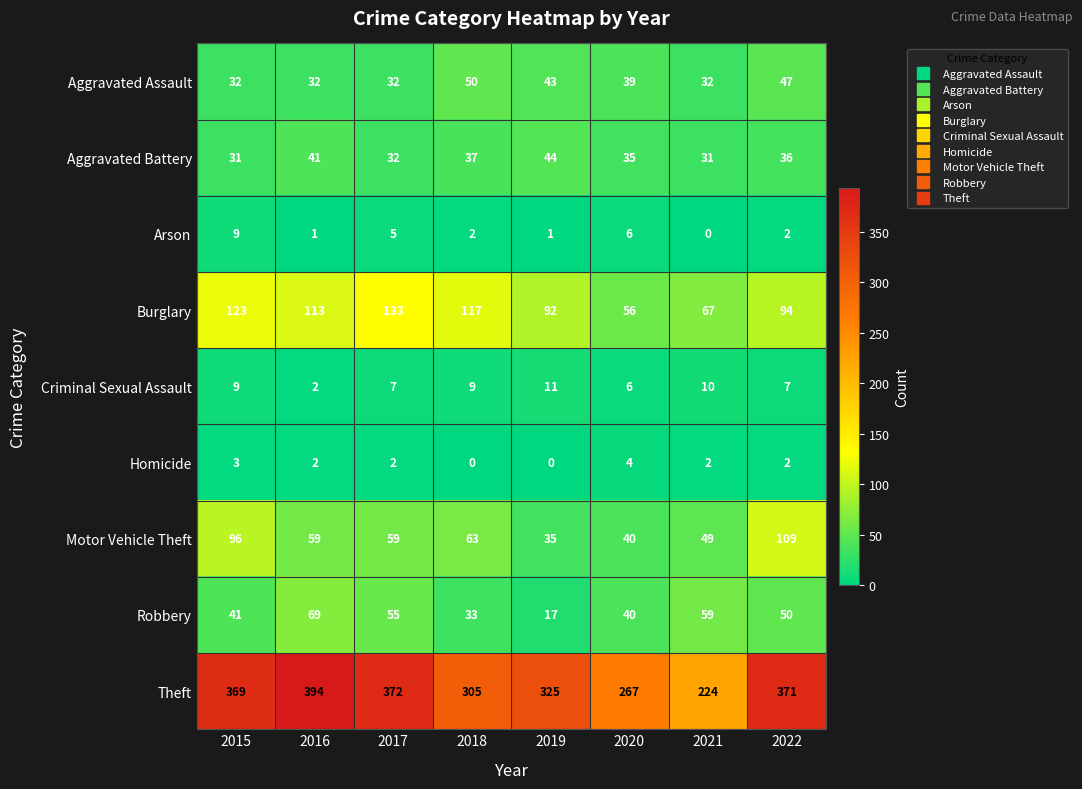

What is the greatest value displayed?

394